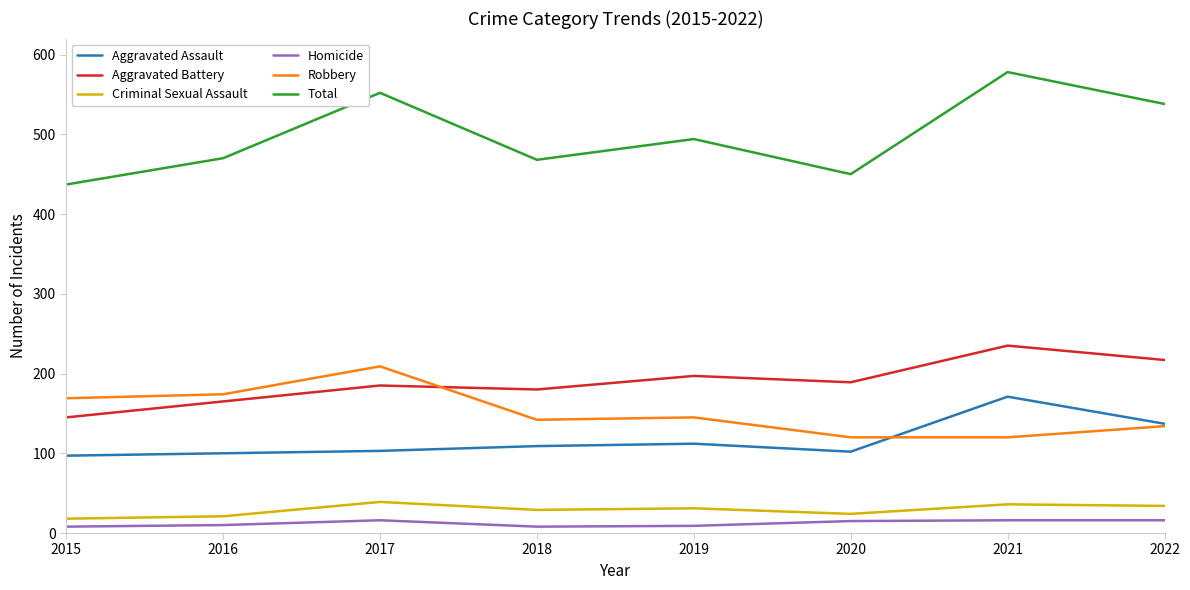

Which series changed the most between 2020 and 2021?

Total